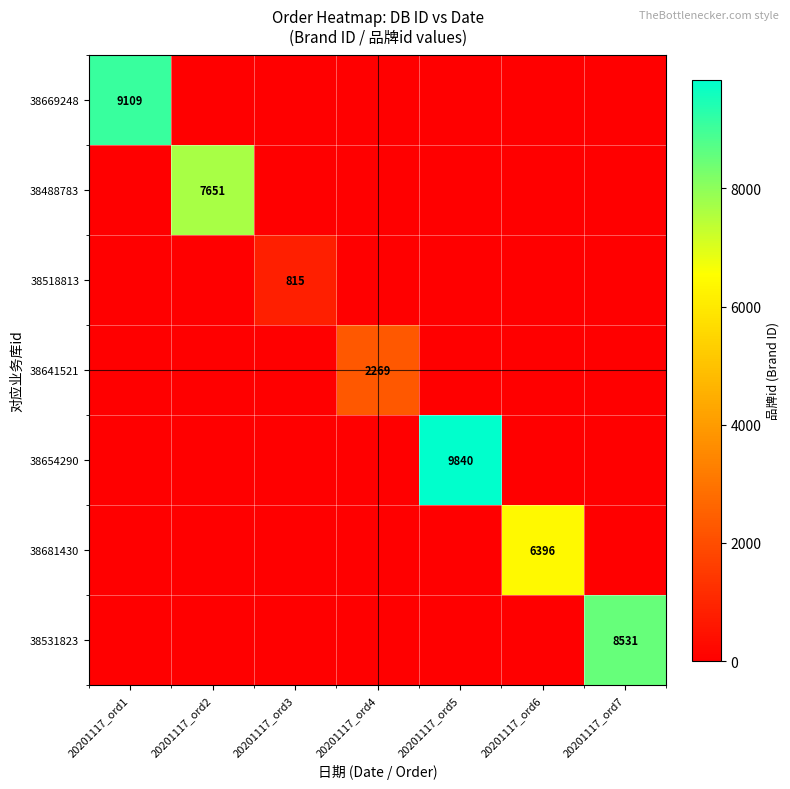

The 38488783 series shows 2996 at 20201117_ord2. True or false?

False